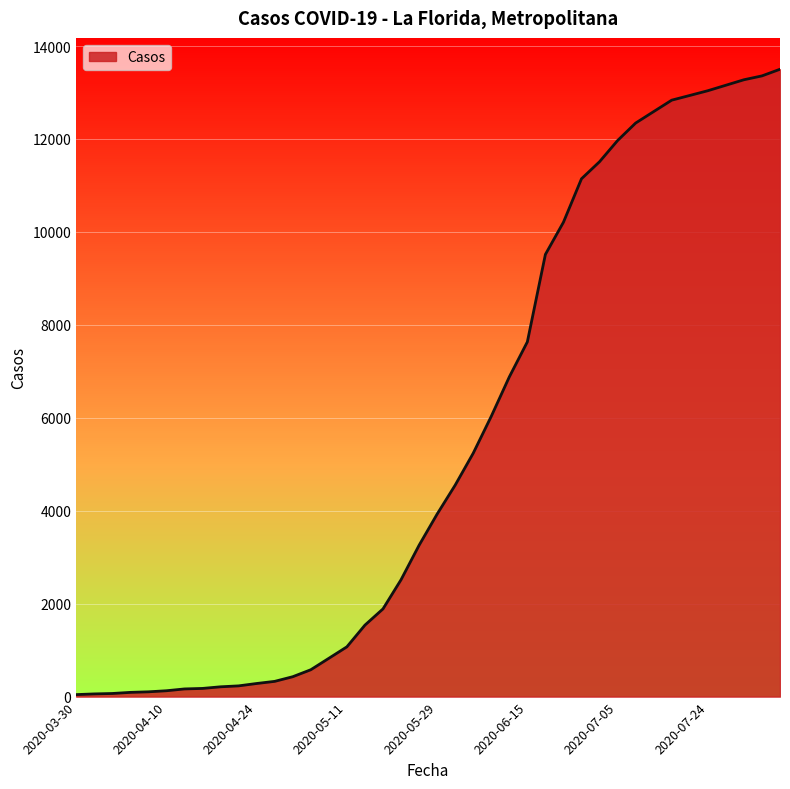

What is the difference between the maximum and minimum values?

13457